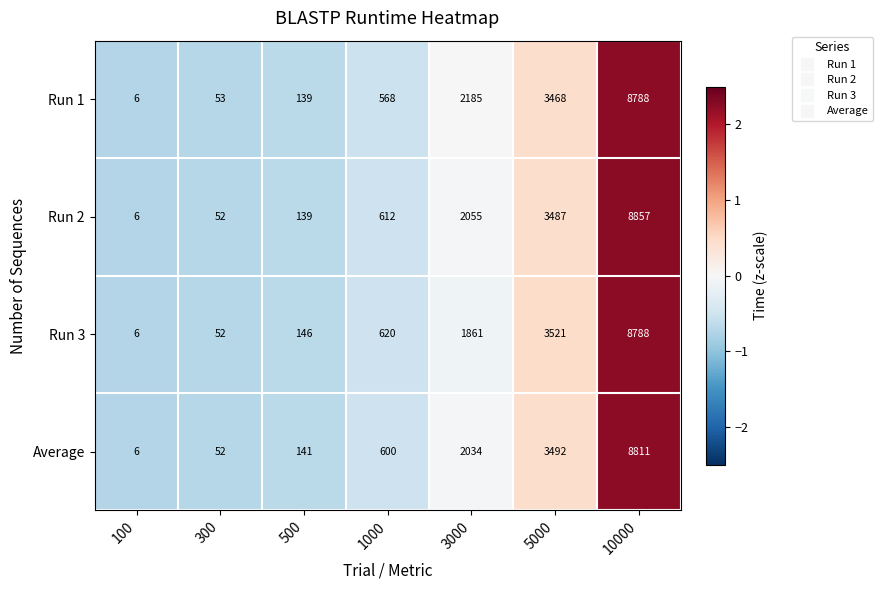

What is the difference between the highest and lowest values at 5000?

53